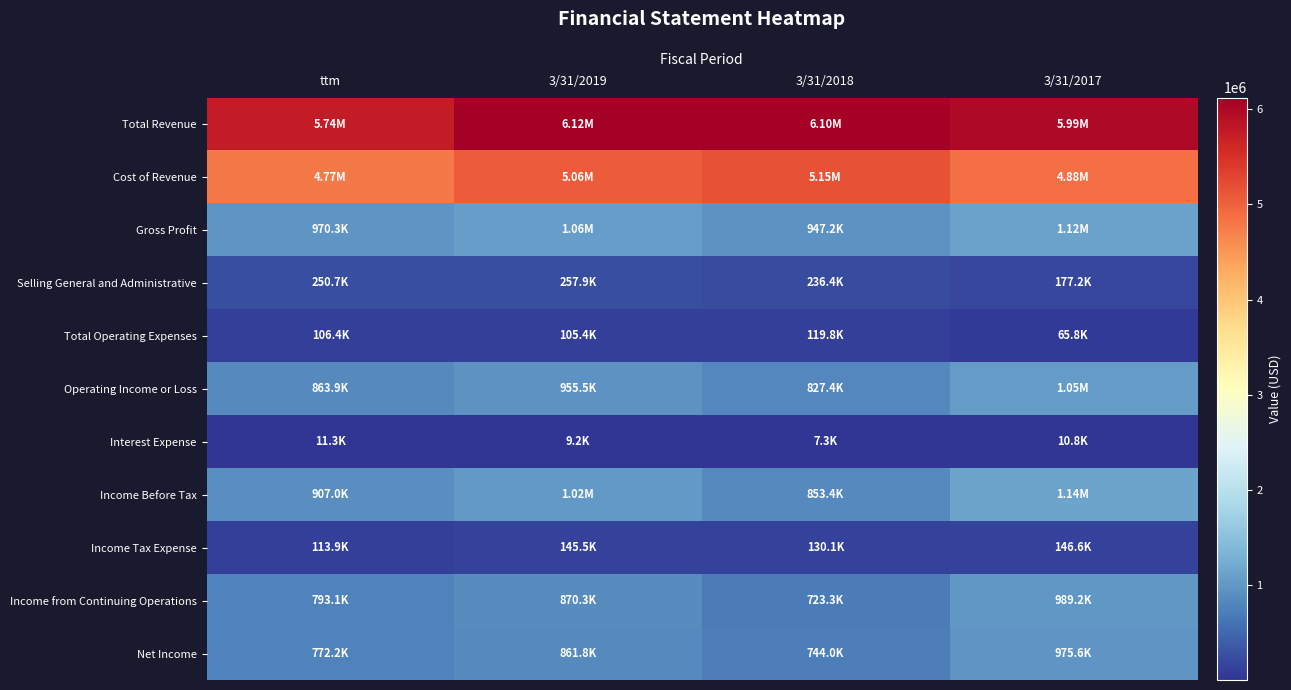

Reading left to right, extract all data points from this chart.

Total Revenue: ttm=5741807	3/31/2019=6119081	3/31/2018=6098153	3/31/2017=5993632
Cost of Revenue: ttm=4771517	3/31/2019=5058180	3/31/2018=5150991	3/31/2017=4877148
Gross Profit: ttm=970290	3/31/2019=1060901	3/31/2018=947162	3/31/2017=1116484
Selling General and Administrative: ttm=250742	3/31/2019=257860	3/31/2018=236428	3/31/2017=177235
Total Operating Expenses: ttm=106356	3/31/2019=105374	3/31/2018=119800	3/31/2017=65786
Operating Income or Loss: ttm=863934	3/31/2019=955527	3/31/2018=827362	3/31/2017=1050698
Interest Expense: ttm=11301	3/31/2019=9185	3/31/2018=7346	3/31/2017=10833
Income Before Tax: ttm=907019	3/31/2019=1015787	3/31/2018=853443	3/31/2017=1135812
Income Tax Expense: ttm=113891	3/31/2019=145528	3/31/2018=130101	3/31/2017=146584
Income from Continuing Operations: ttm=793128	3/31/2019=870259	3/31/2018=723342	3/31/2017=989228
Net Income: ttm=772221	3/31/2019=861780	3/31/2018=744035	3/31/2017=975573